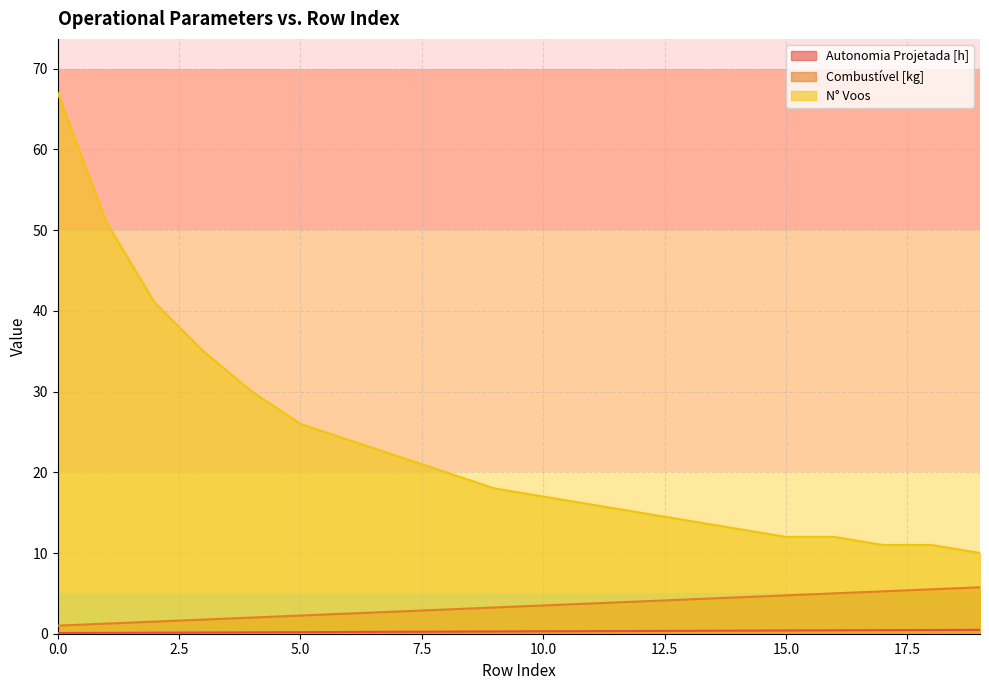

What is the difference between the N° Voos values at 4 and 10?

13.0